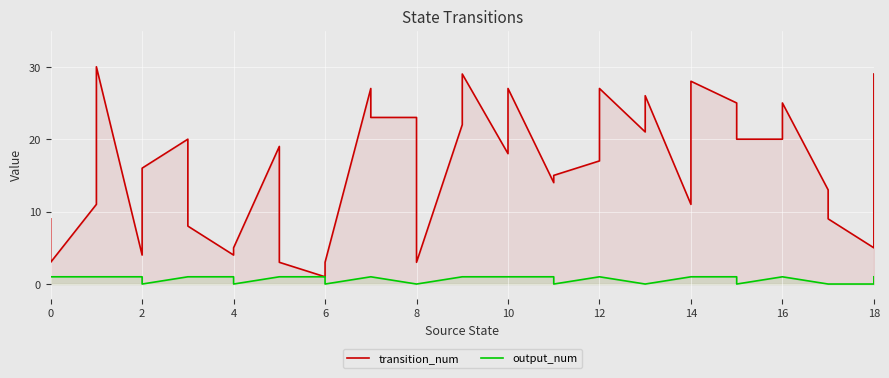

The output_num series shows 2 at 6. True or false?

False